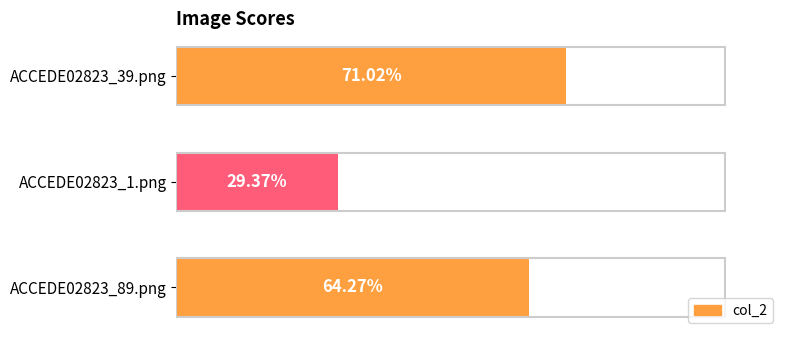

Count the values in the range 0 to 1.

3